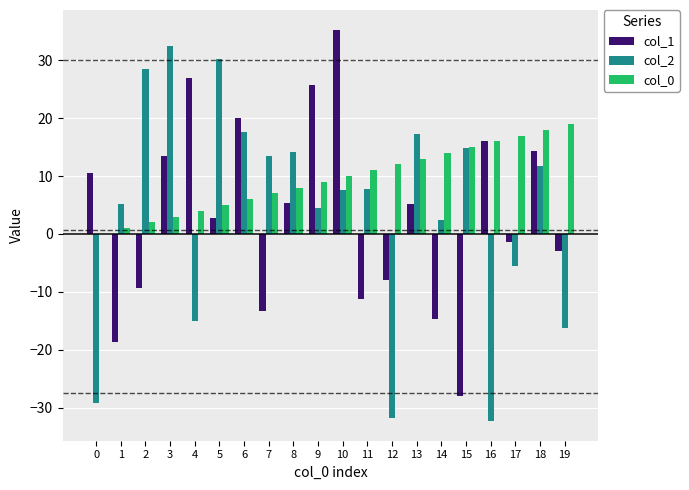

What is the sum of all col_0 values?

190.0